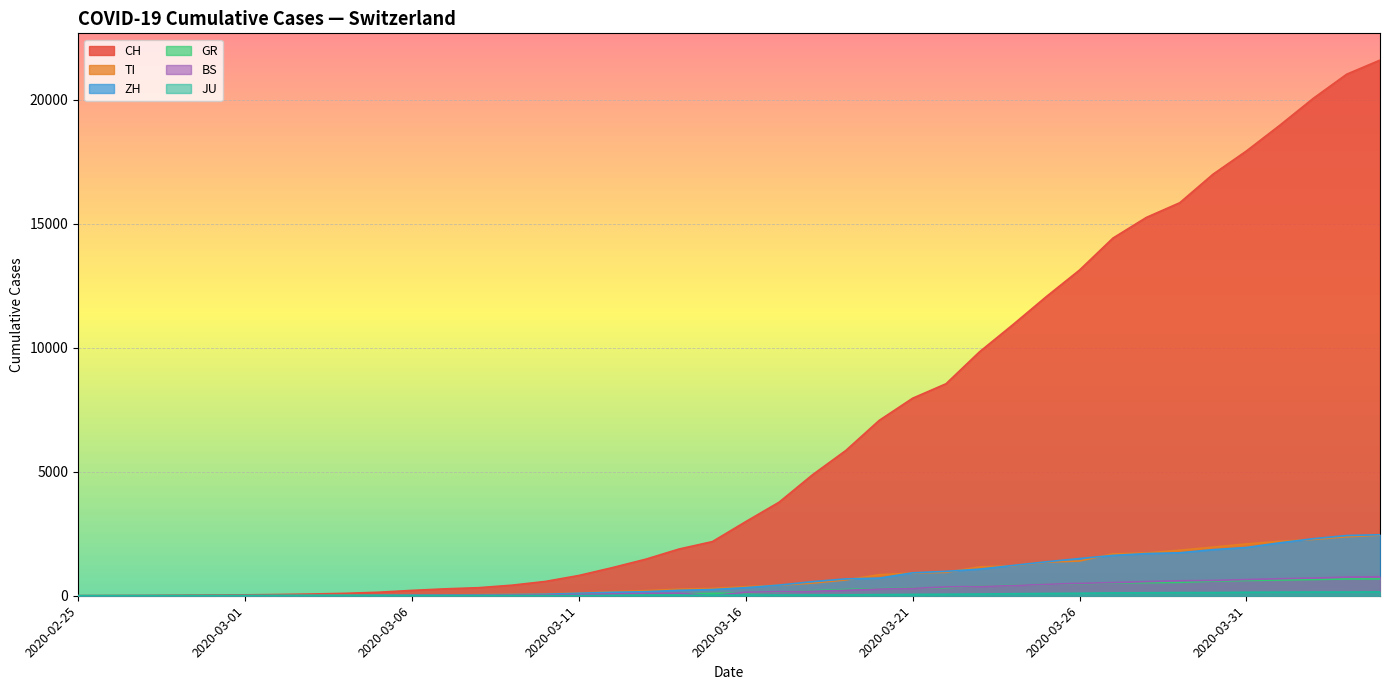

What is the value of the CH point at the 11th from the left?

216